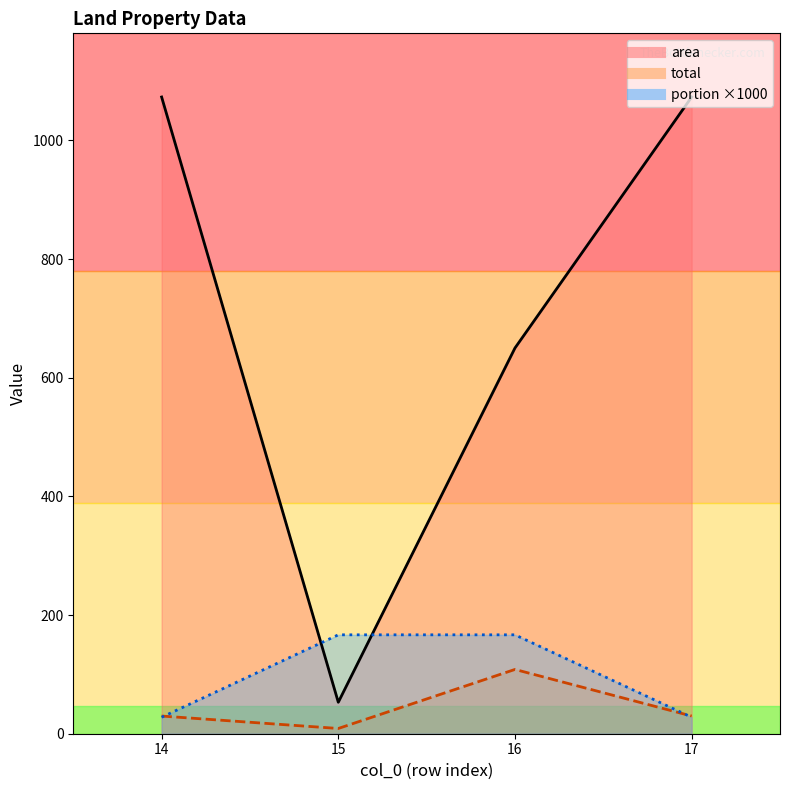

Where is portion nearest to the value 97?

14